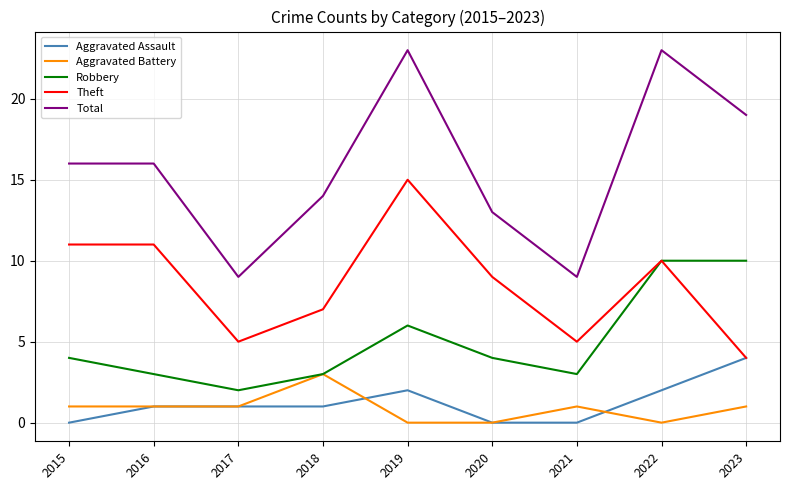

Does the chart display data point markers on the line(s)?

No